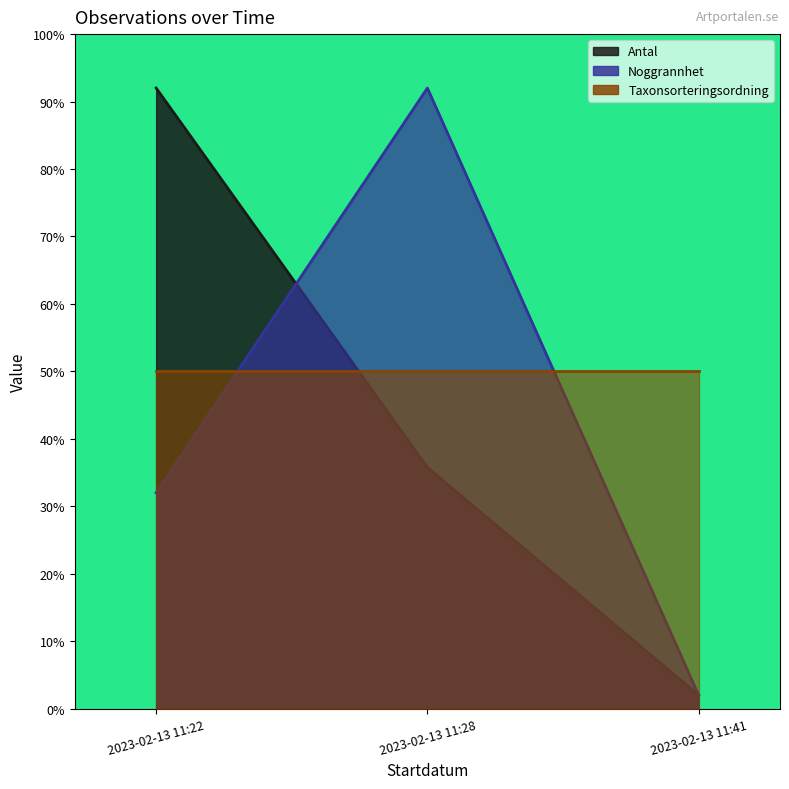

Between 2023-02-13 11:28 and 2023-02-13 11:41, which is larger?

2023-02-13 11:28